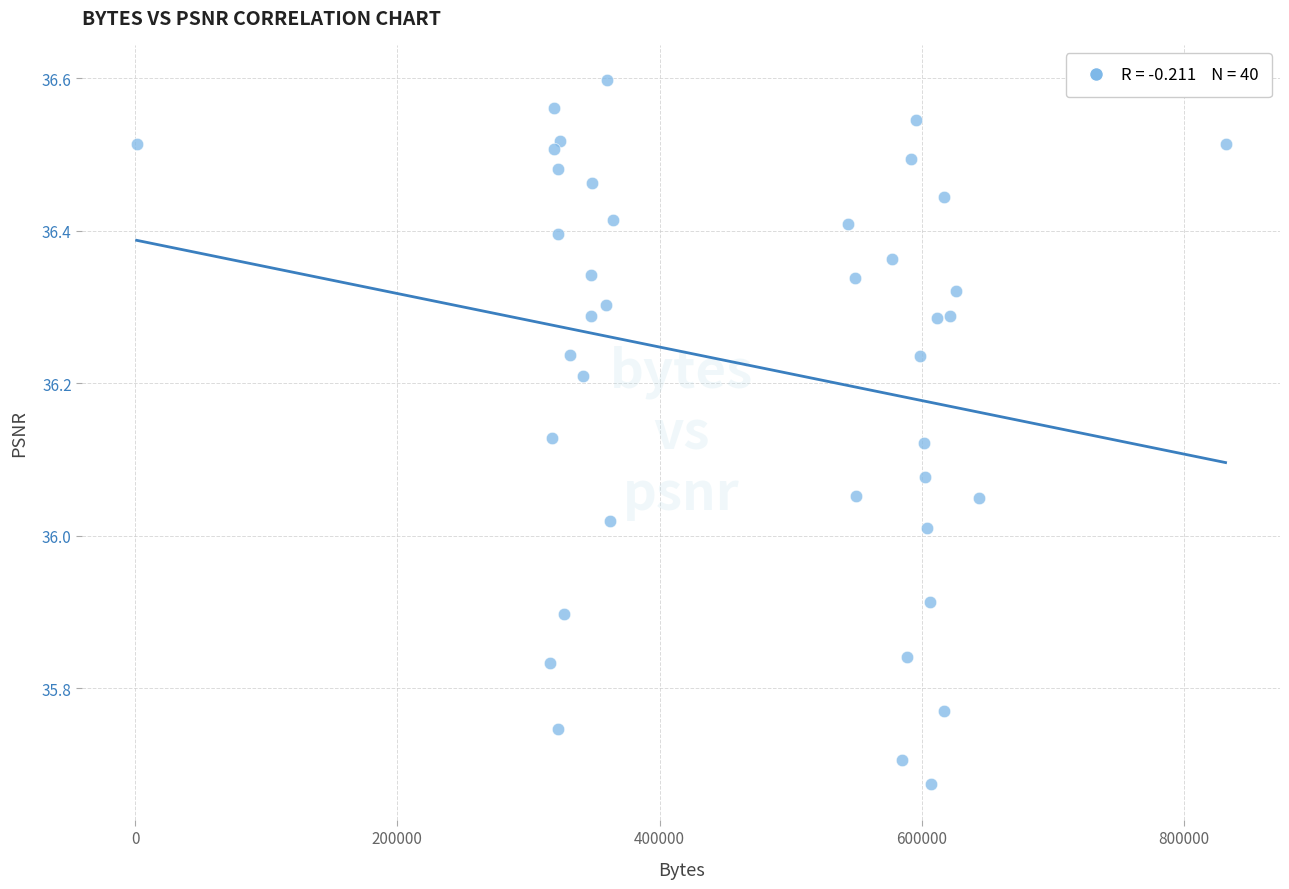

What is the range of X values (max minus min)?

830675.0